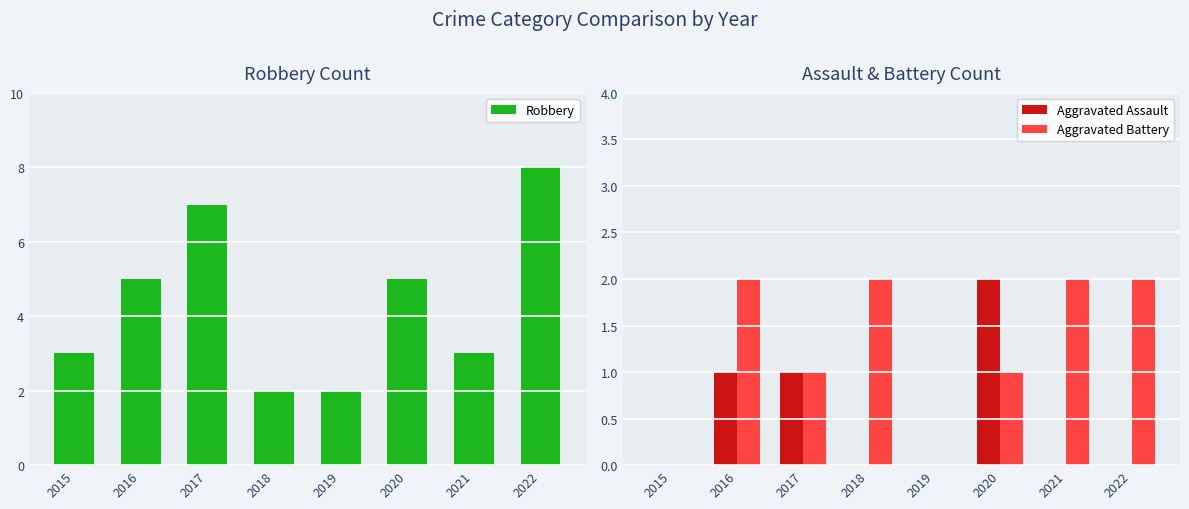

What is the sum of all Aggravated Assault values?

4